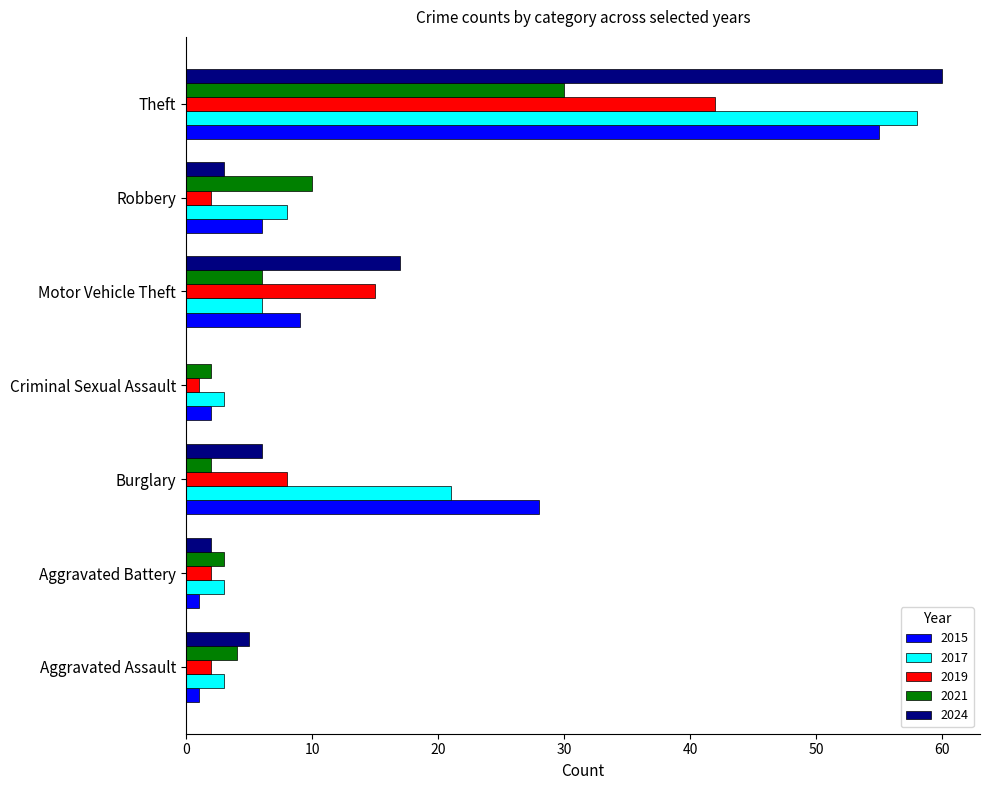

Is the value of 2019 at Motor Vehicle Theft greater than the value of 2017 at Aggravated Battery?

Yes